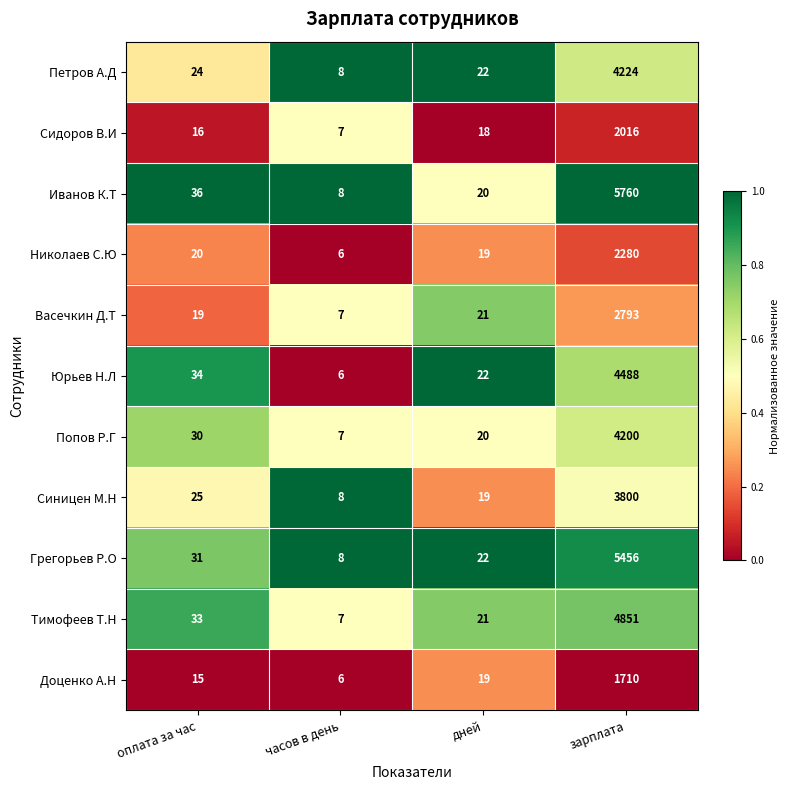

Rank the series by their maximum value, from lowest to highest.

Доценко А.Н, Сидоров В.И, Николаев С.Ю, Васечкин Д.Т, Синицен М.Н, Попов Р.Г, Петров А.Д, Юрьев Н.Л, Тимофеев Т.Н, Грегорьев Р.О, Иванов К.Т